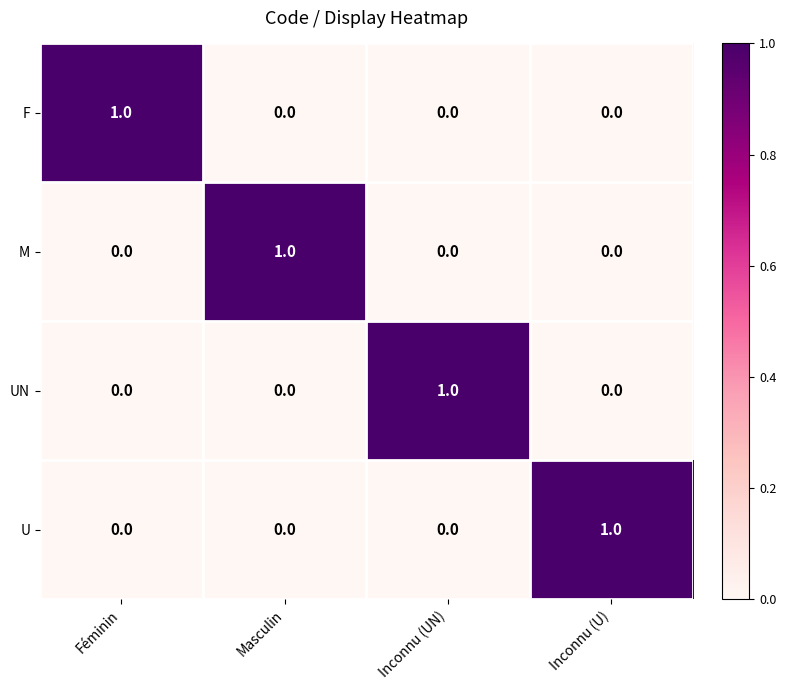

At how many categories does at least one series exceed 0?

4